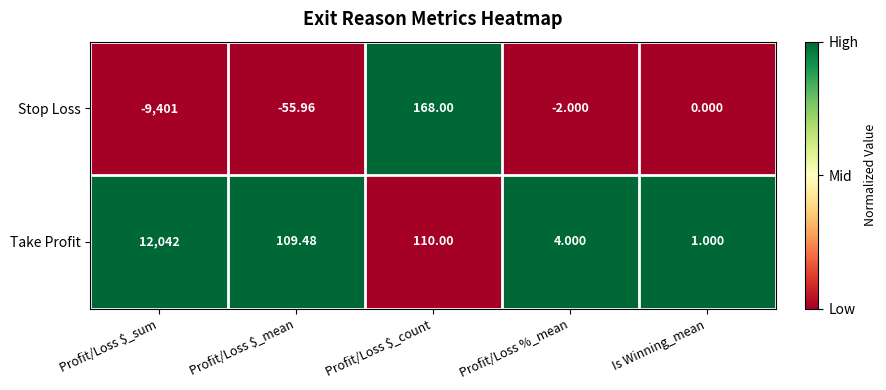

List the series in order of their overall mean, highest first.

Take Profit, Stop Loss